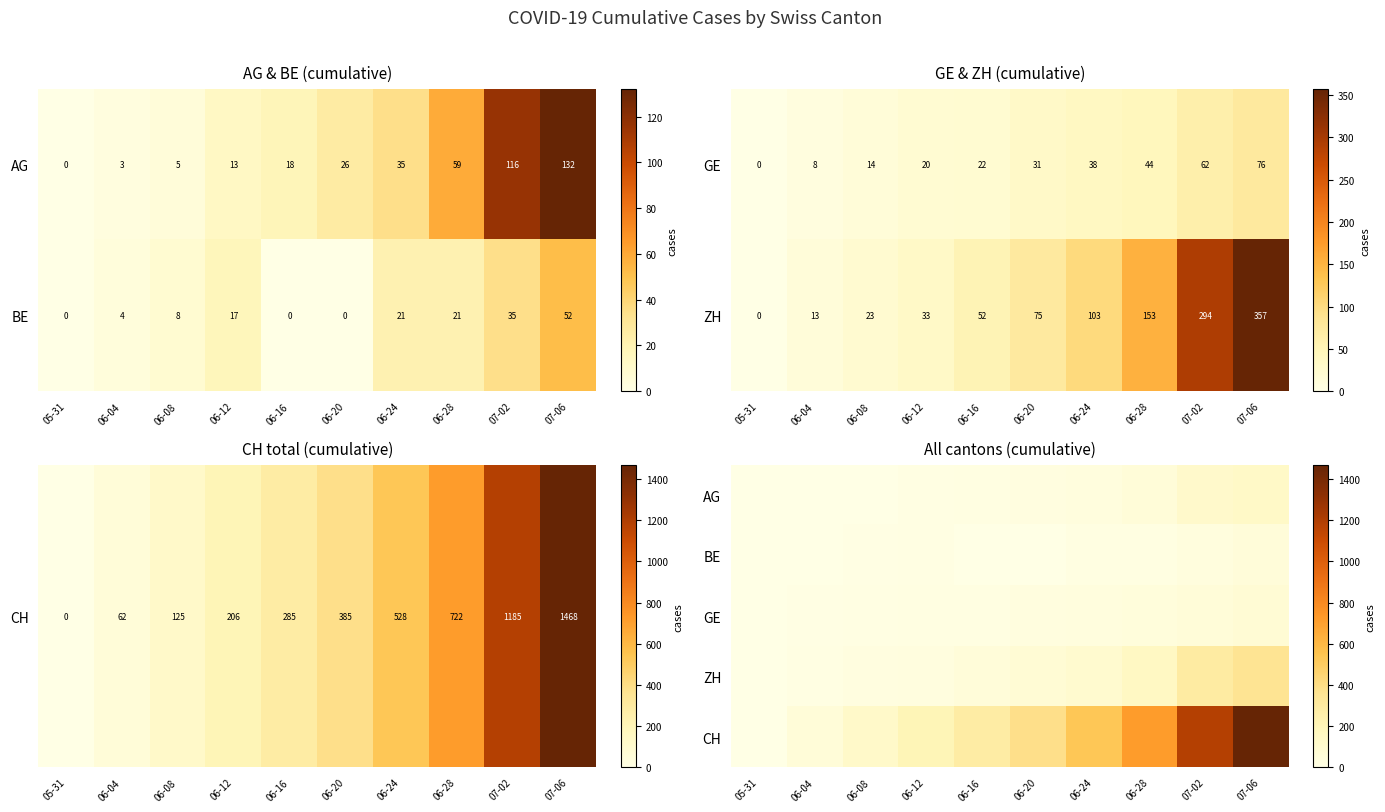

How many series are shown in this chart?

5